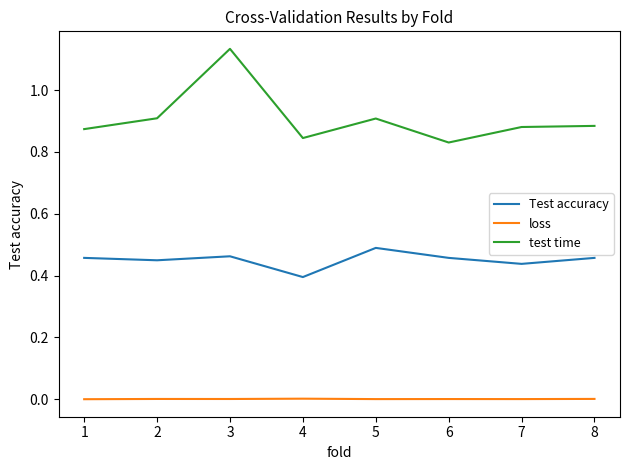

What is the difference between the maximum and minimum values in the test time series?

0.3